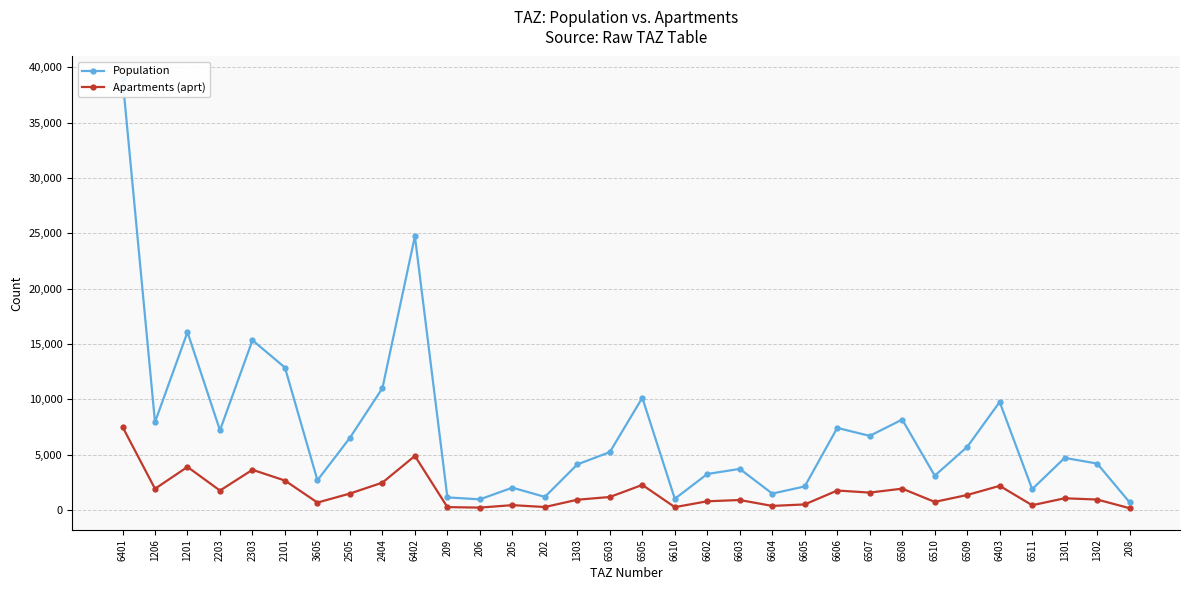

What is the difference between the highest and lowest values at 1201?

12186.5